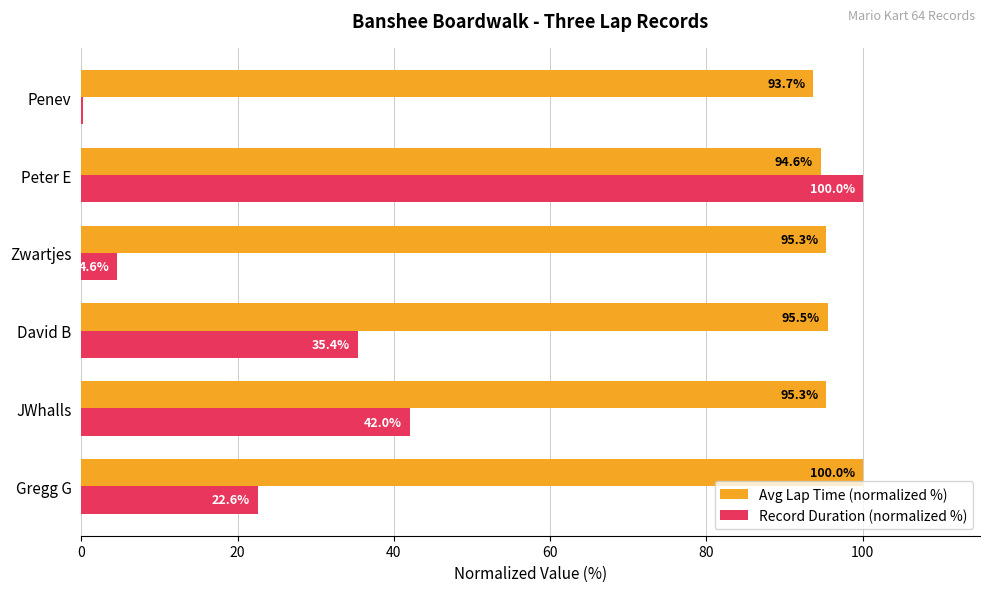

The value of Record Duration (normalized %) at Zwartjes is 4.6. True or false?

True